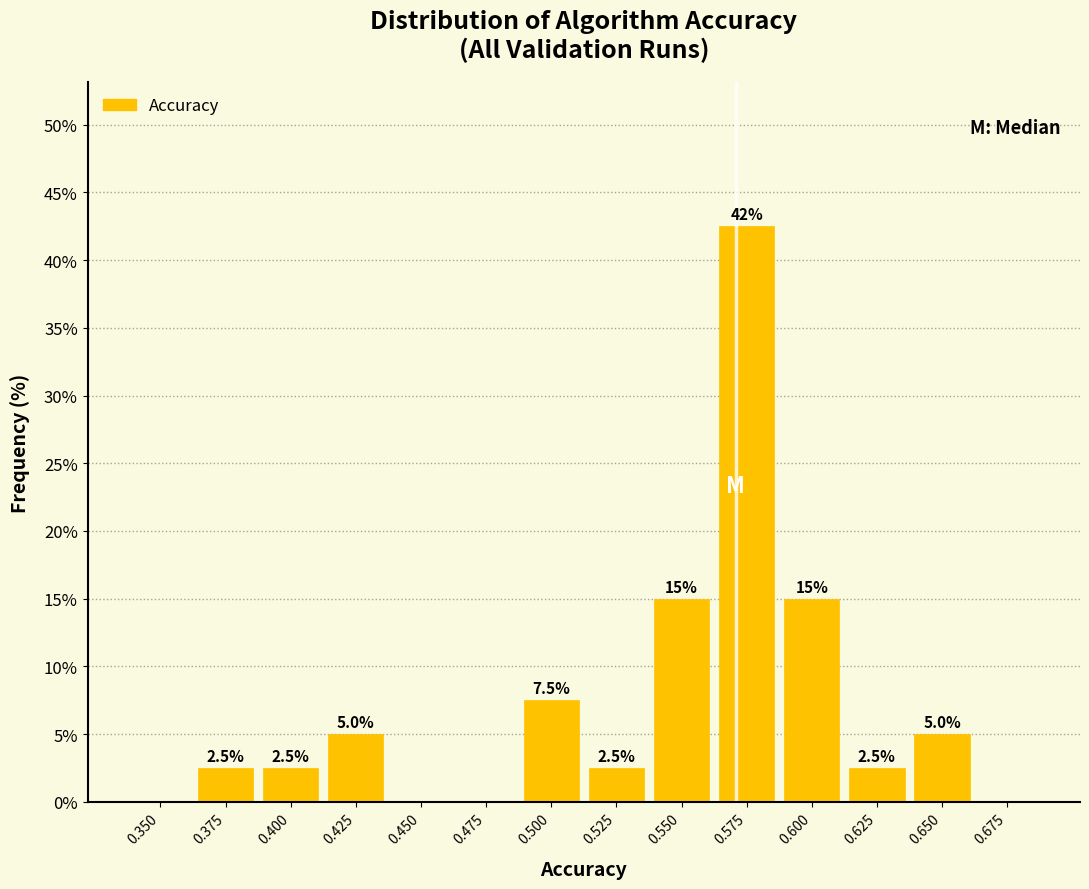

Reading left to right, transcribe all the data shown in this chart.

0.350=0.0	0.375=2.5	0.400=2.5	0.425=5.0	0.450=0.0	0.475=0.0	0.500=7.5	0.525=2.5	0.550=15.0	0.575=42.5	0.600=15.0	0.625=2.5	0.650=5.0	0.675=0.0